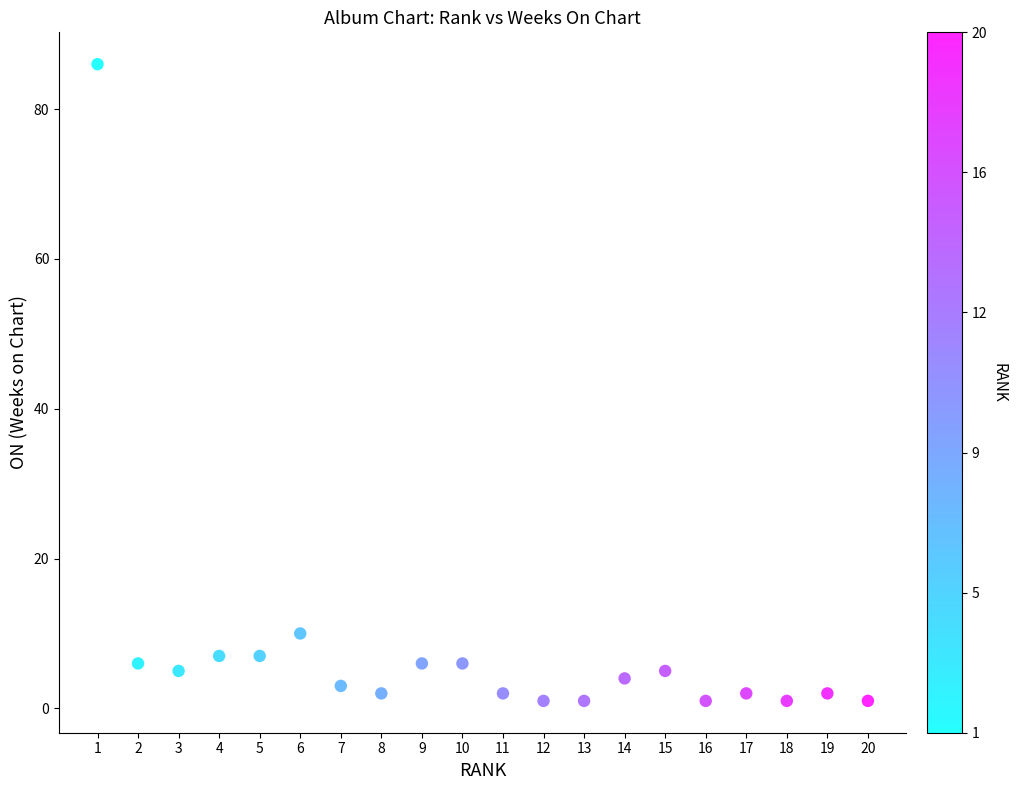

What is the range of X values (max minus min)?

19